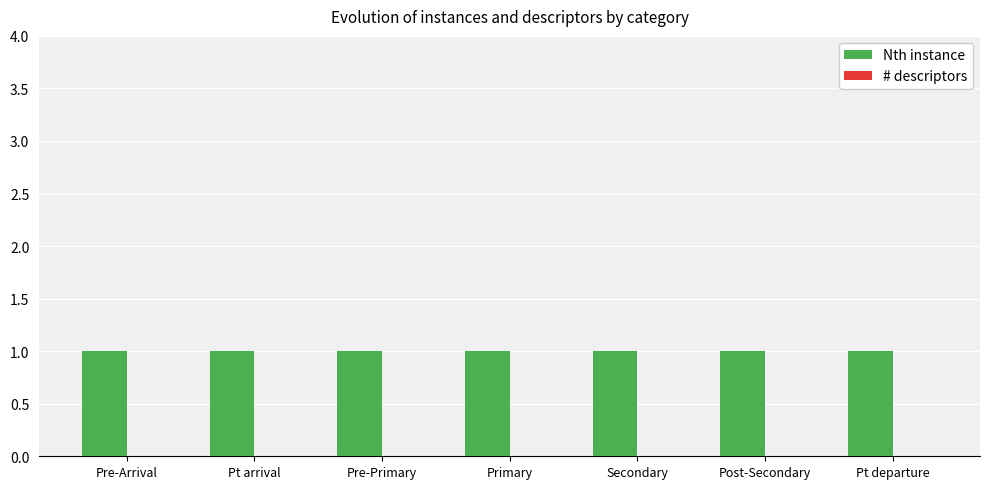

Reading left to right, extract all data points from this chart.

Nth instance: 1	1	1	1	1	1	1
# descriptors: 0	0	0	0	0	0	0